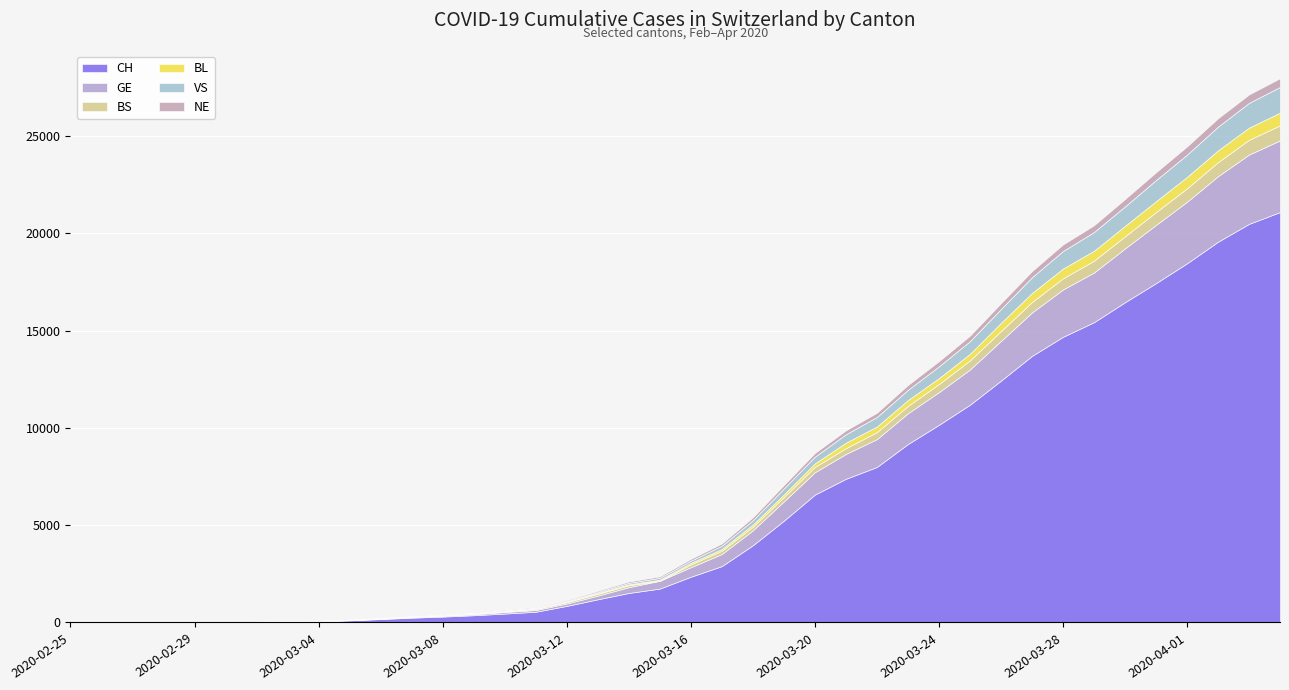

At which category does the chart reach its peak across all series?

2020-04-04